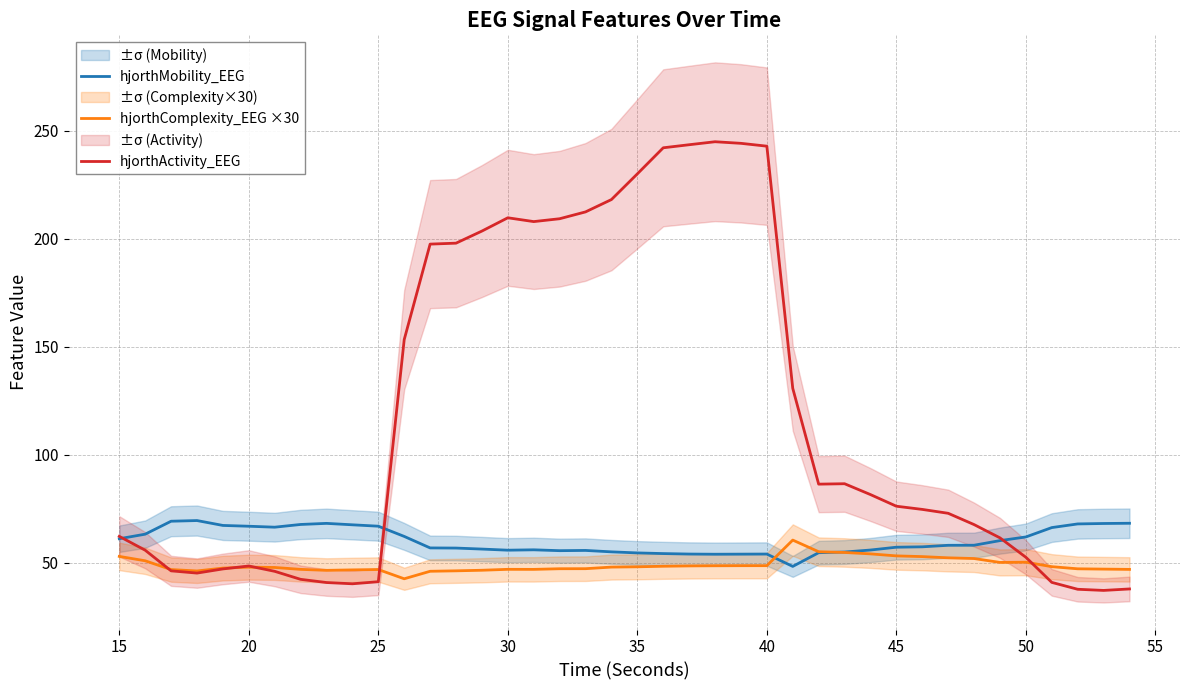

True or false: hjorthComplexity_EEG ×30 and hjorthActivity_EEG cross at least once.

True